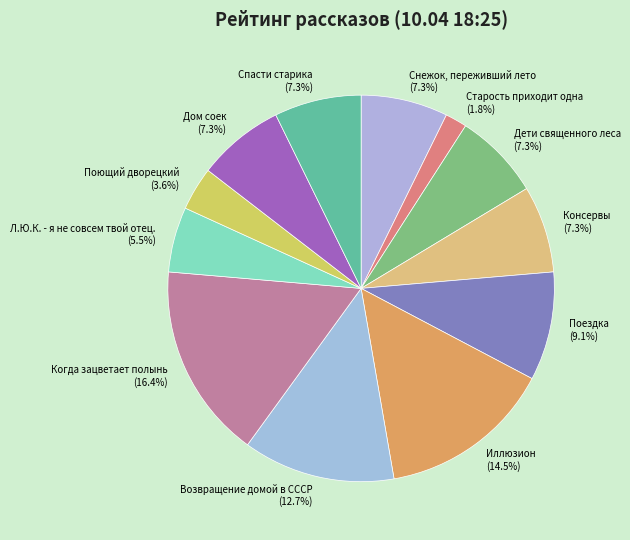

Approximately how many times larger is the value at Л.Ю.К. - я не совсем твой отец. compared to Поющий дворецкий?

1.5